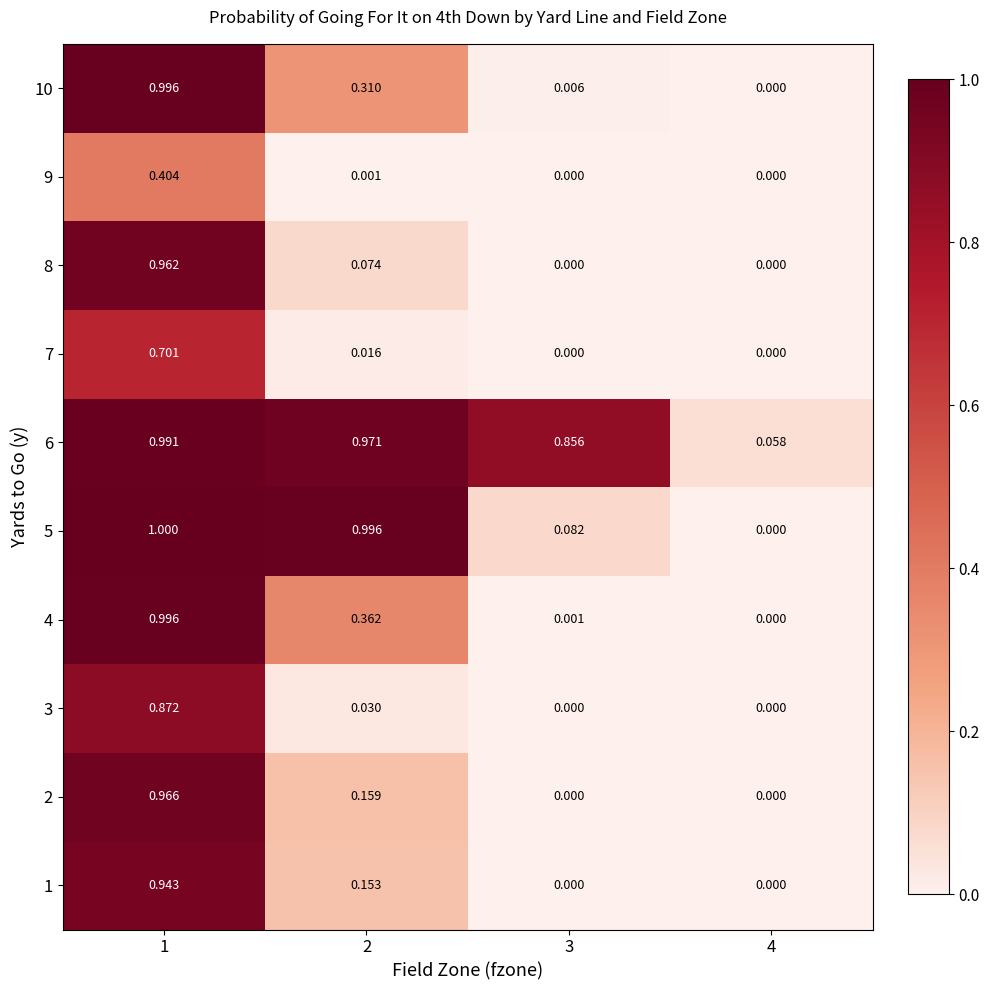

Which category has the highest value across all series?

1